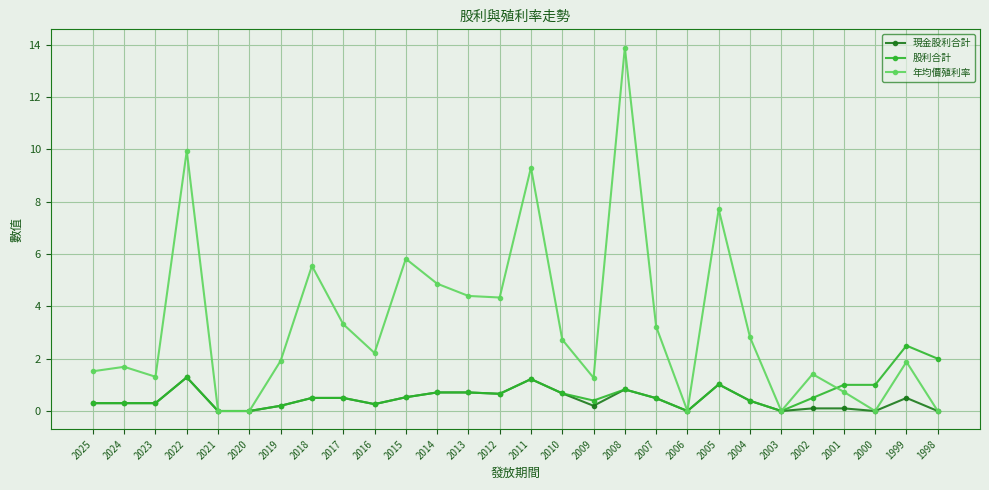

Which series has the largest total across all categories?

年均價殖利率